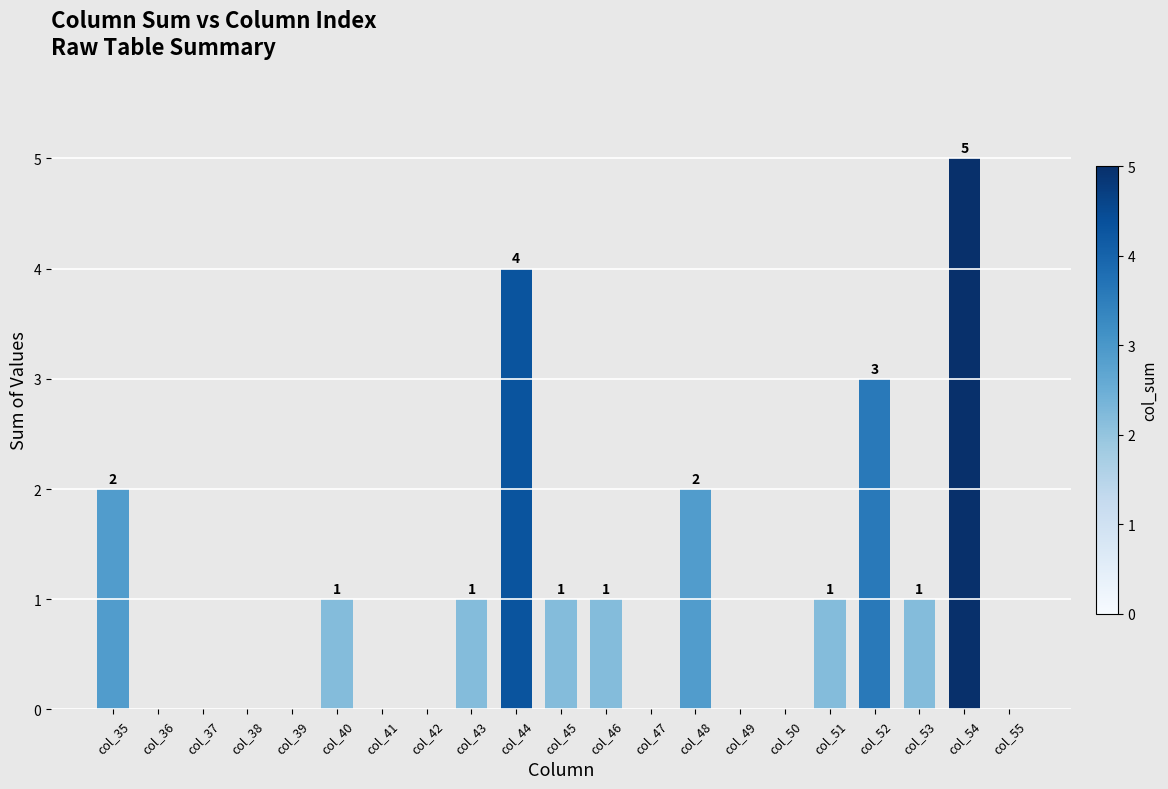

The value at col_37 is -2. True or false?

False